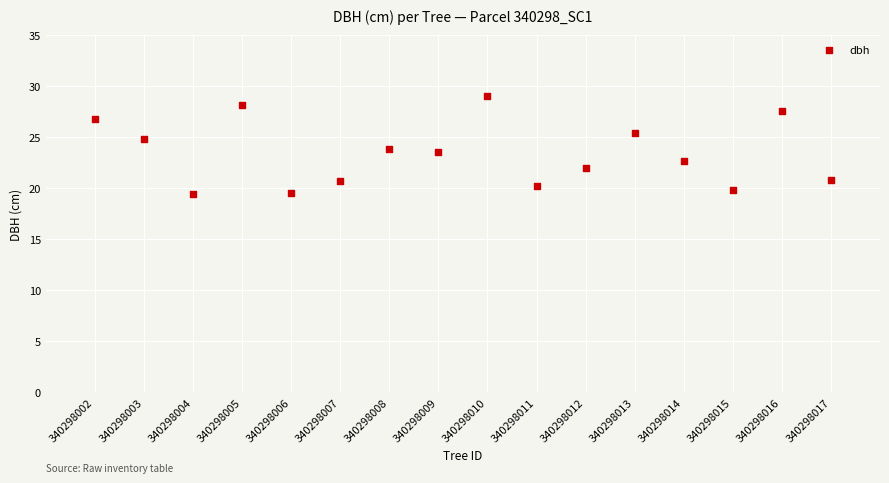

How many points are shown in the scatter plot?

16